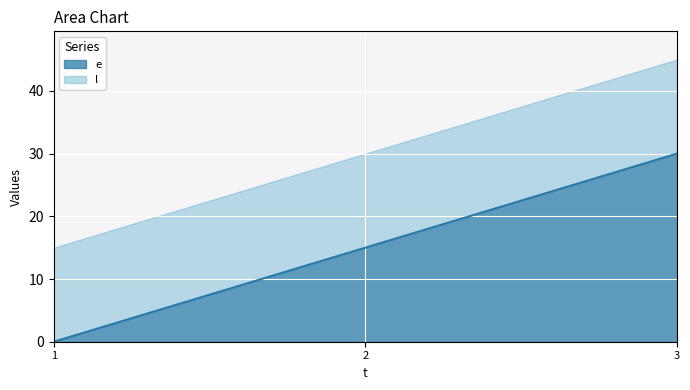

What is the average value?

15